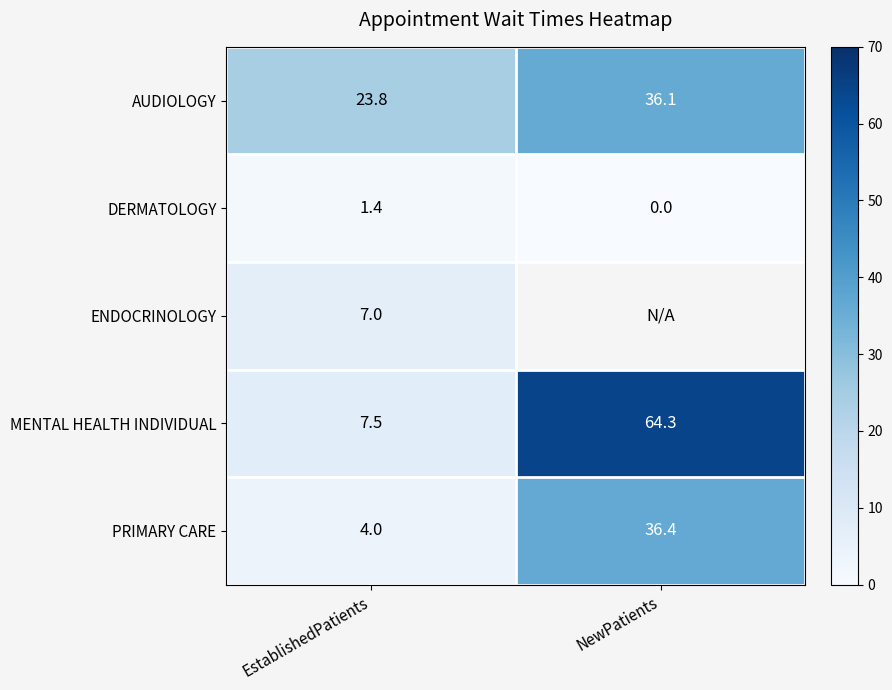

Rank the series at EstablishedPatients from highest to lowest value.

AUDIOLOGY, MENTAL HEALTH INDIVIDUAL, ENDOCRINOLOGY, PRIMARY CARE, DERMATOLOGY